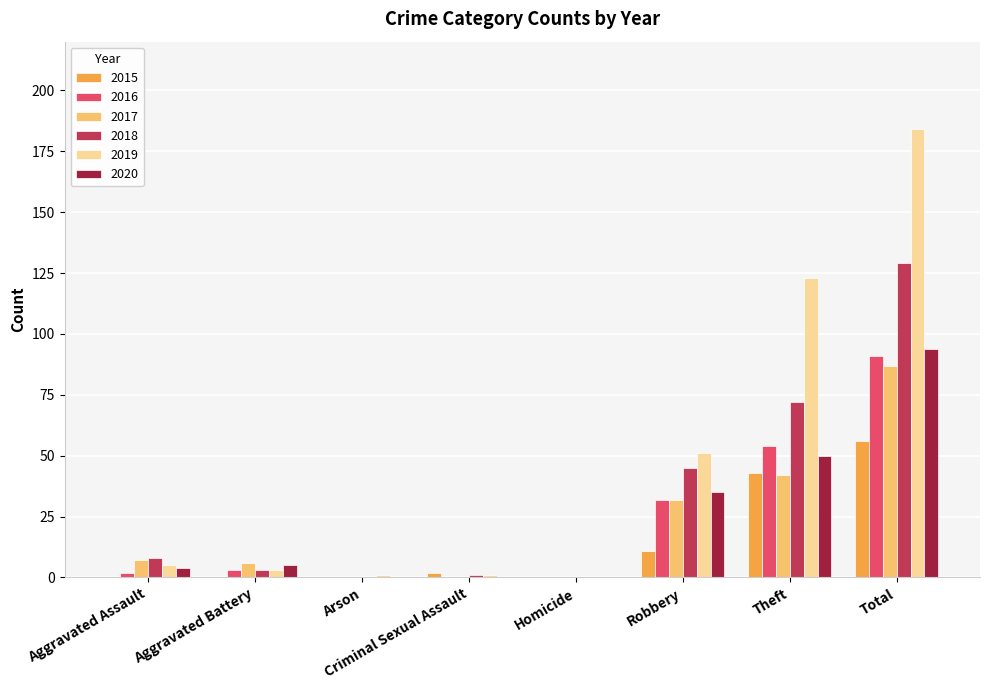

Which series has the largest range (max minus min)?

2019